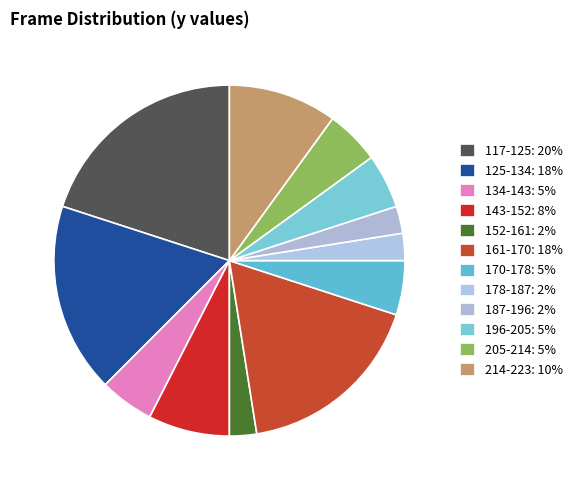

Count the number of slices in the pie.

12